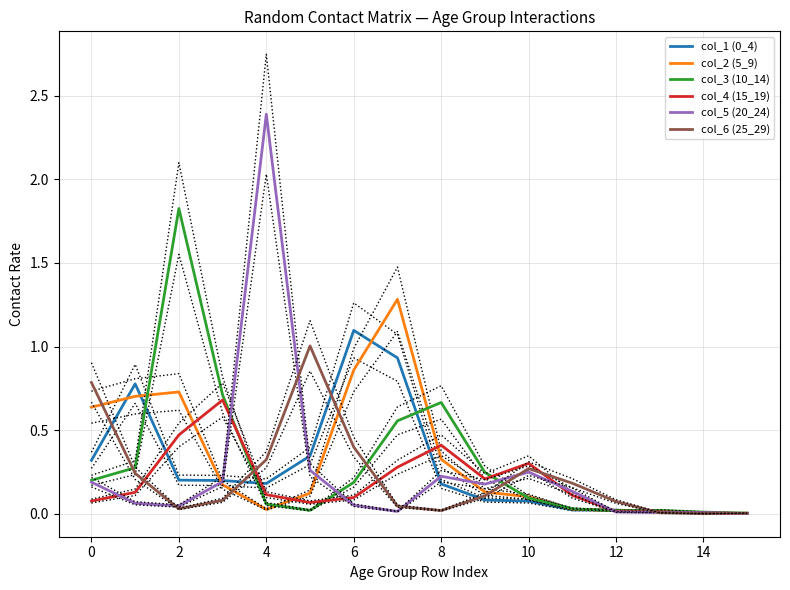

The col_4 (15_19) series shows 0.1 at 11. True or false?

True